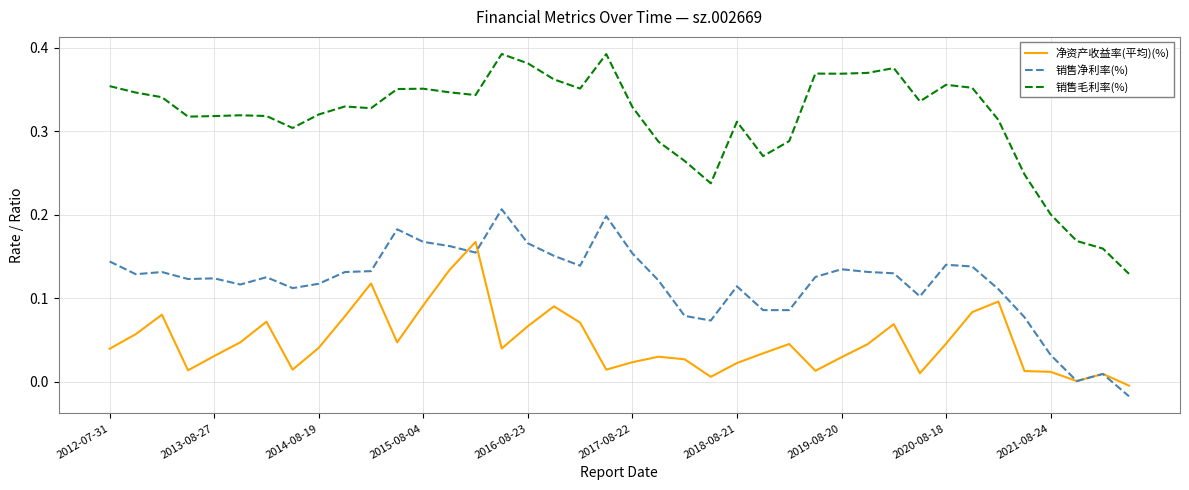

After their last crossing, which series has the higher values: 销售净利率(%) or 净资产收益率(平均)(%)?

净资产收益率(平均)(%)